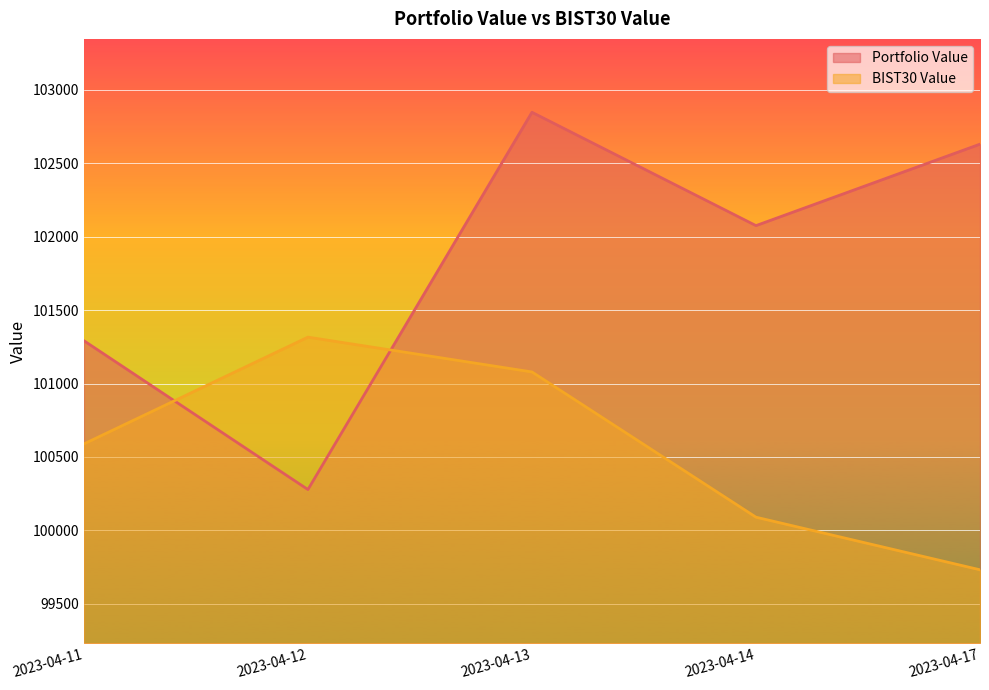

What is the value of the Portfolio Value point at the 3rd from the left?

102848.1